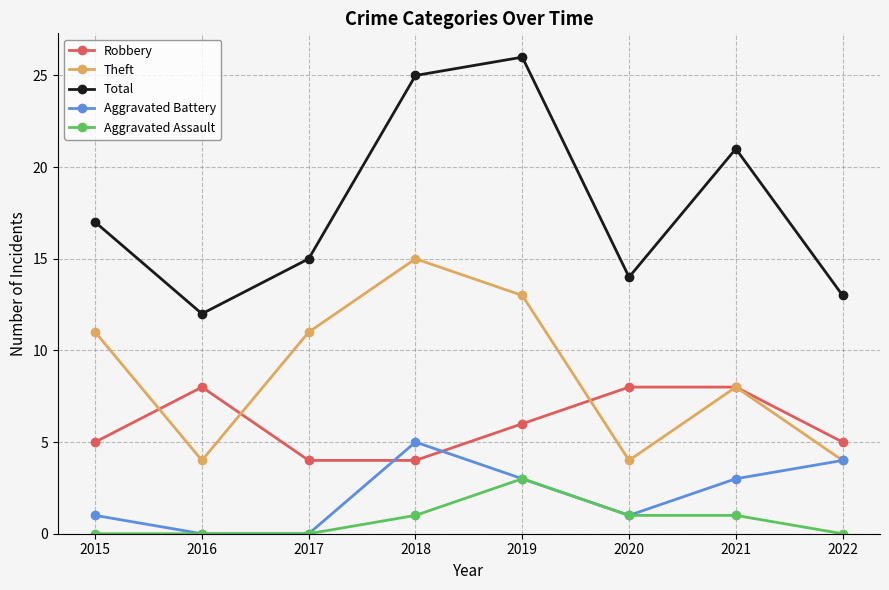

What is the total value across all series at 2021?

41